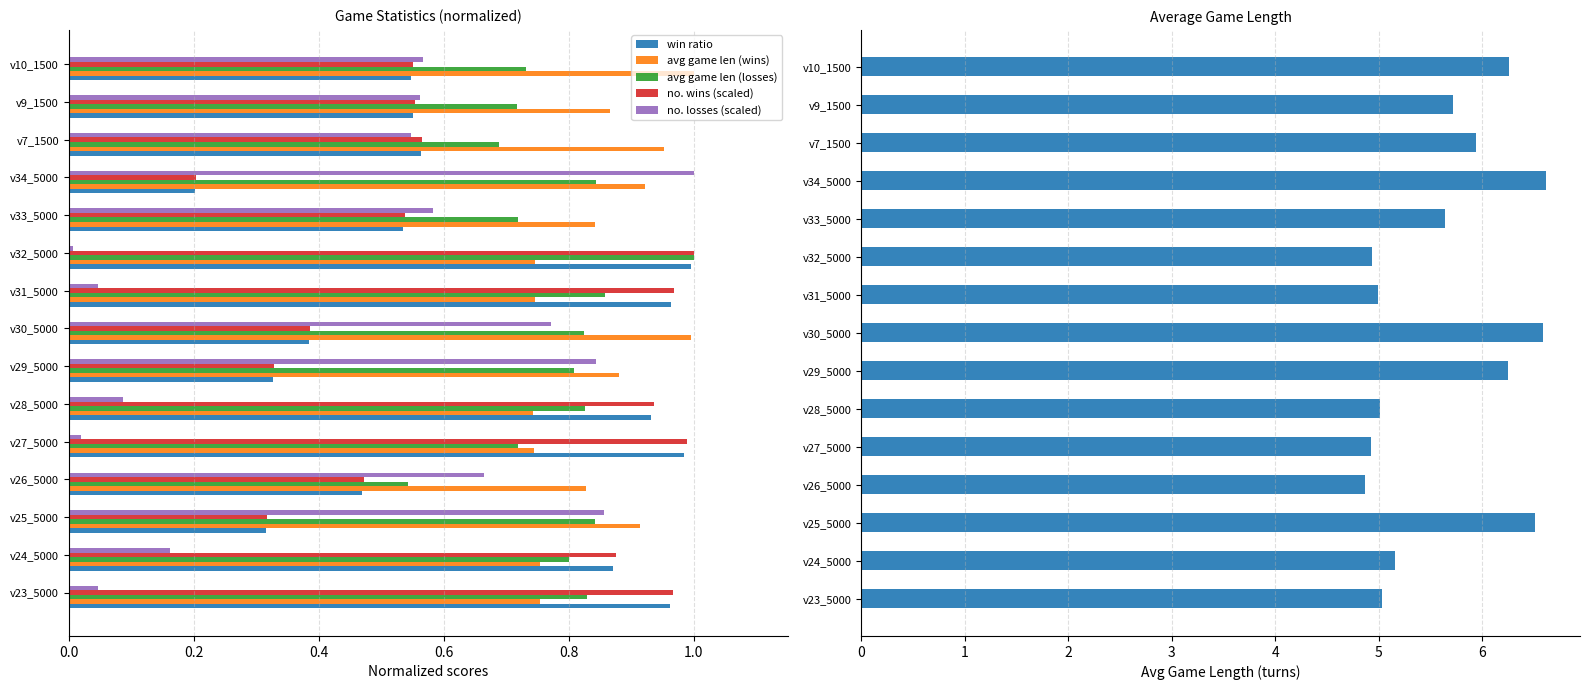

Which category has the lowest value in the win ratio series?

v34_5000